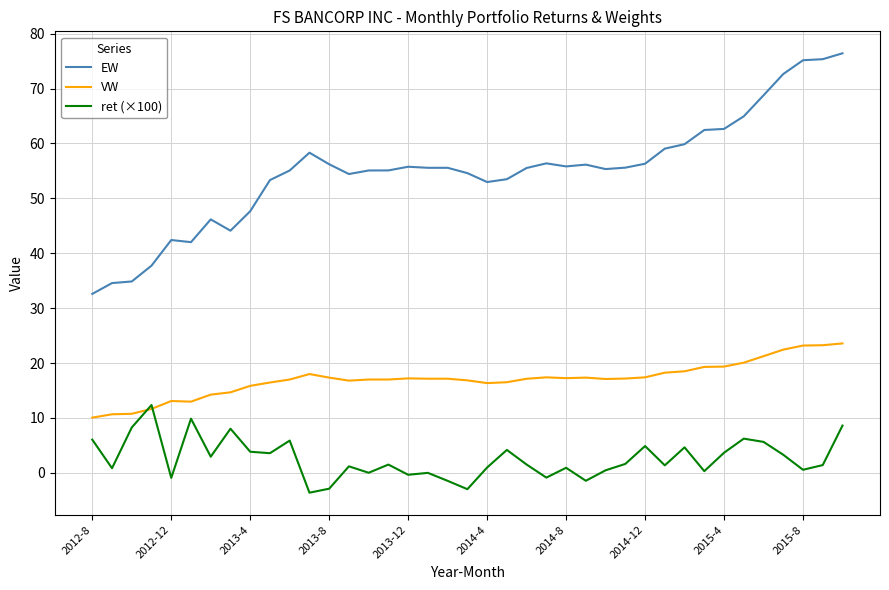

List the series in order of their overall mean, lowest first.

ret (×100), VW, EW